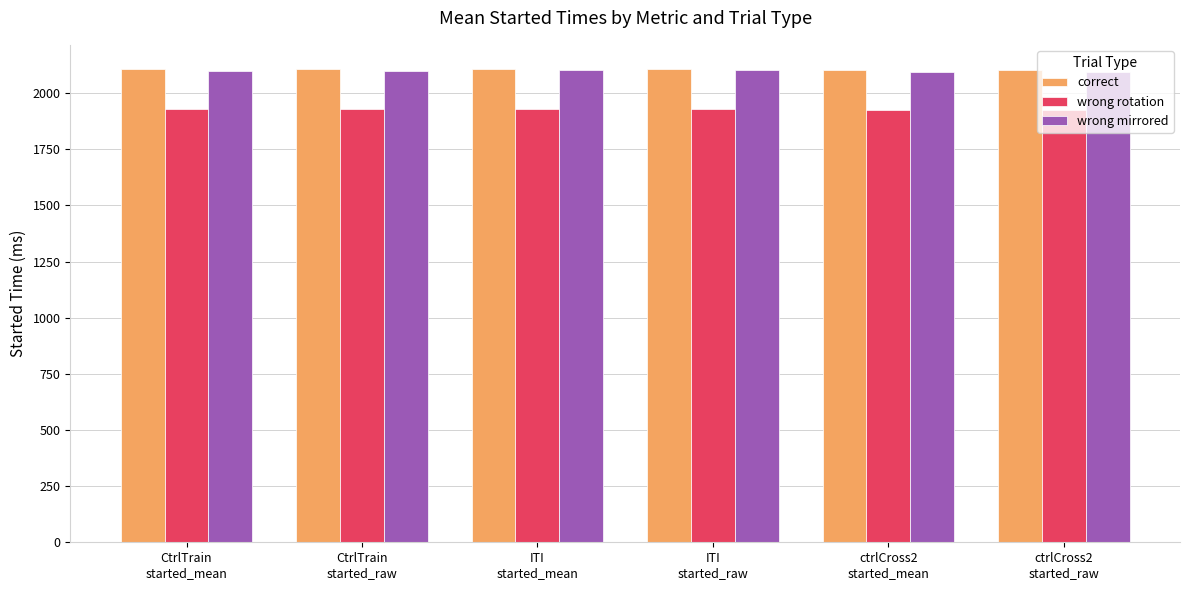

What is the spread (max minus min) of values at CtrlTrain
started_mean?

178.4